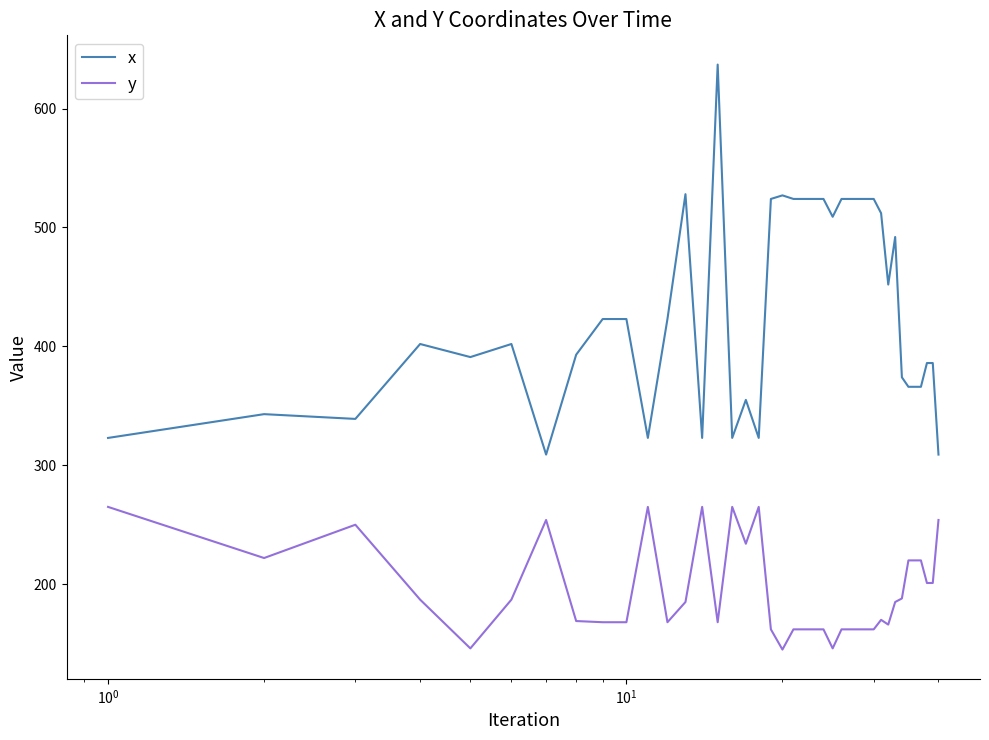

Which series has the largest total across all categories?

x